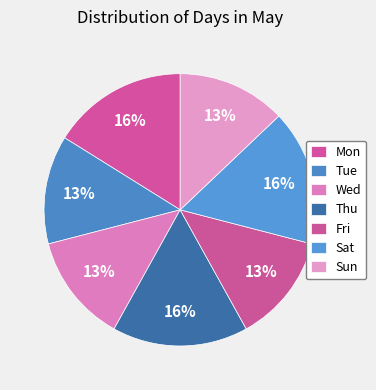

Count the number of slices in the pie.

7